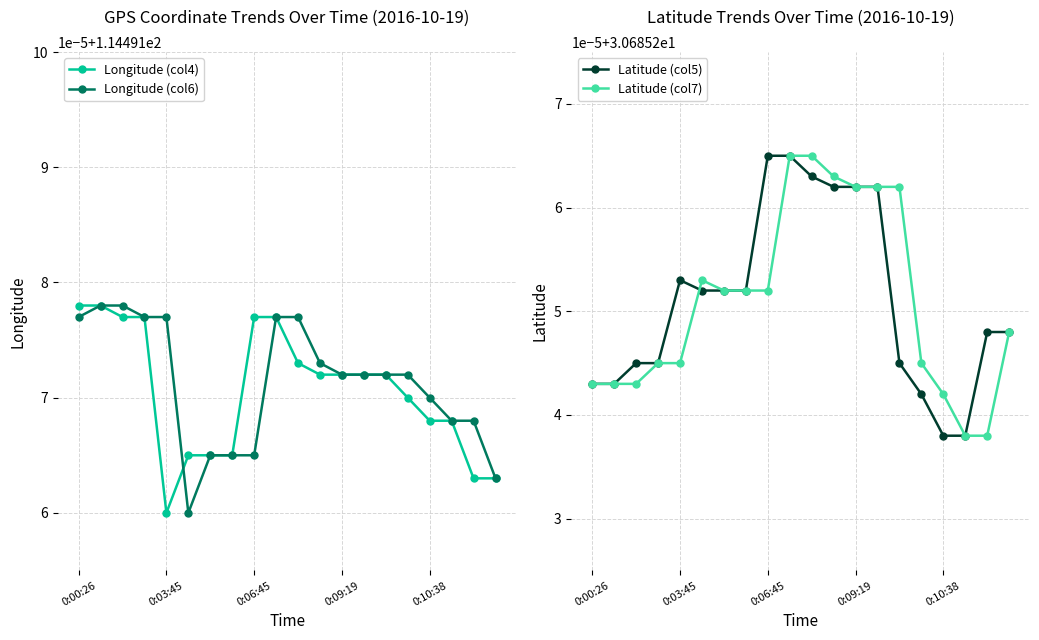

What is the value of the Latitude (col5) point at the 15th from the left?

30.7